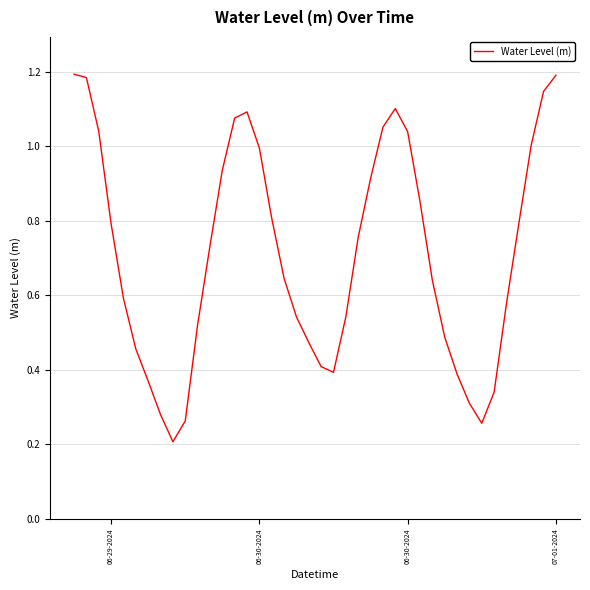

How many points are higher than both their immediate neighbors (excluding endpoints)?

2